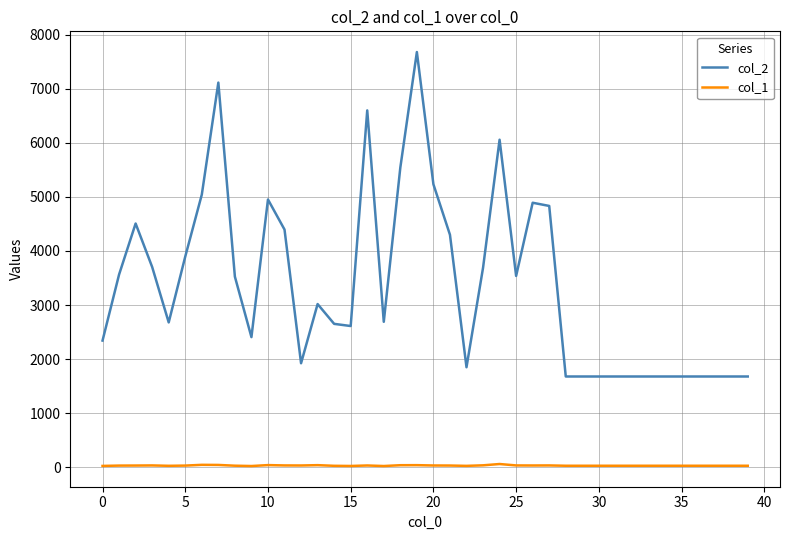

Which series has the largest range (max minus min)?

col_2